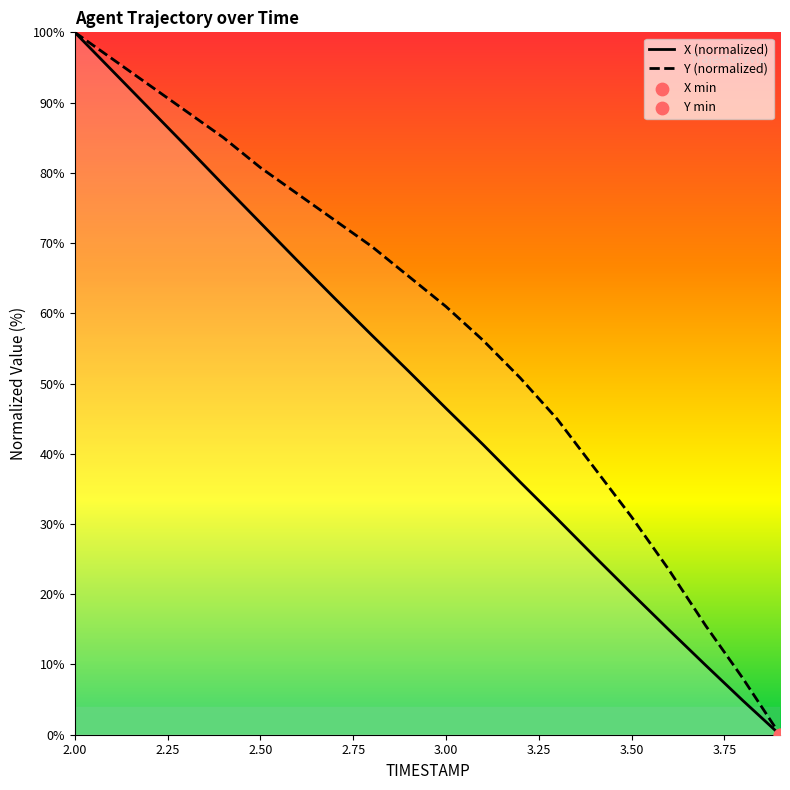

Which series reaches the minimum Y coordinate?

X (normalized)